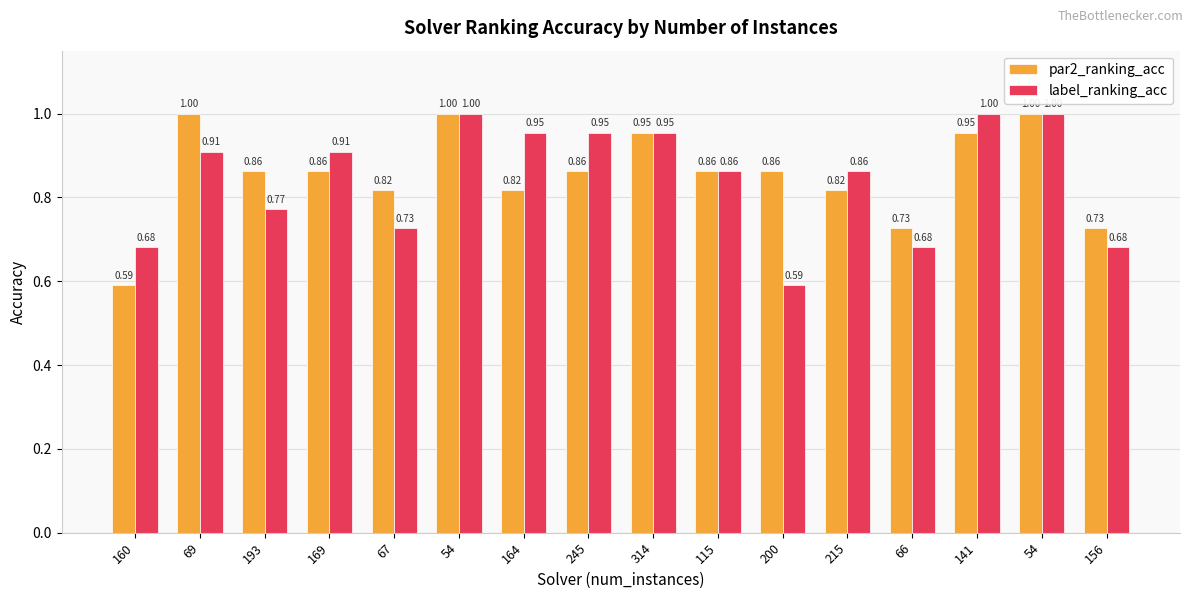

What are all the series names shown in the legend?

par2_ranking_acc, label_ranking_acc